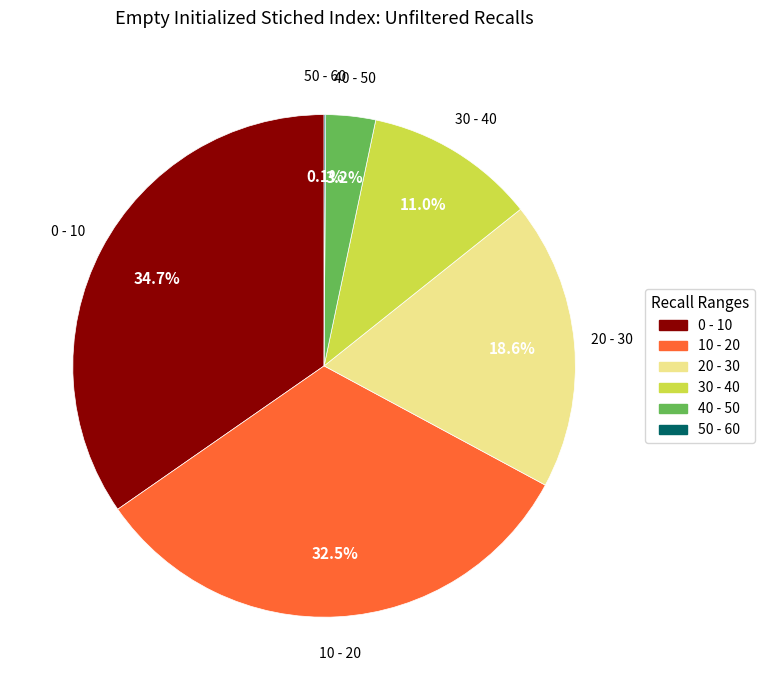

True or false: 40 - 50 accounts for 3% of the total.

True